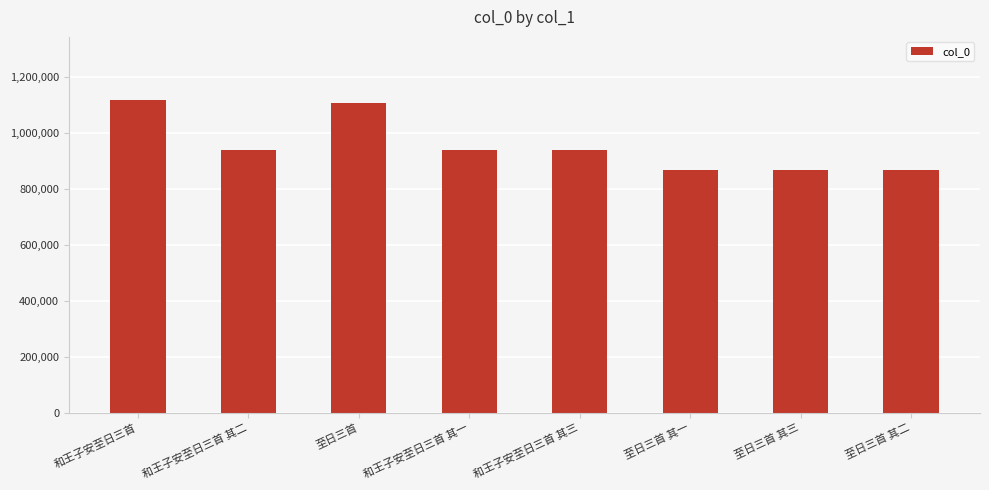

Are the bars horizontal?

No